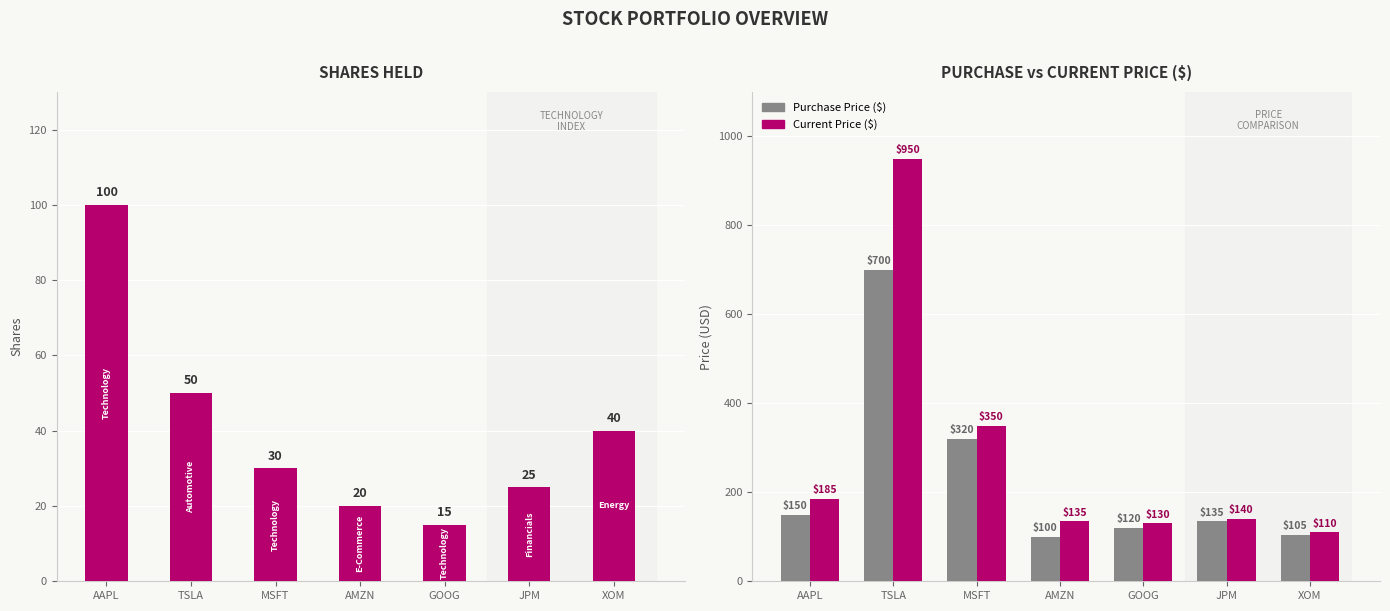

What is the difference between the highest and lowest values at GOOG?

115